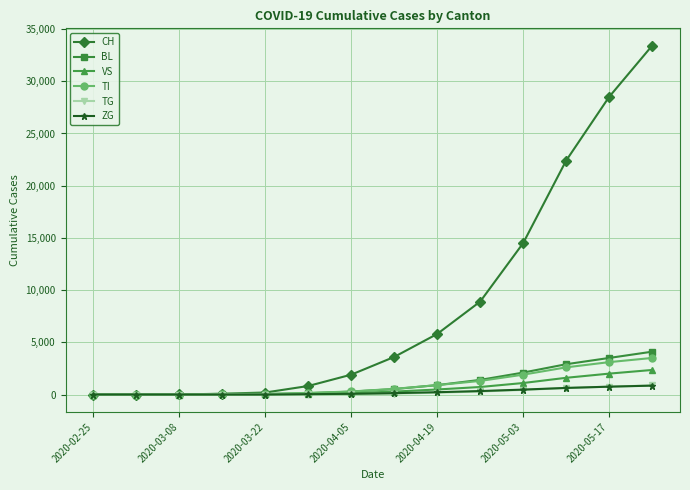

What are all the series names shown in the legend?

CH, BL, VS, TI, TG, ZG